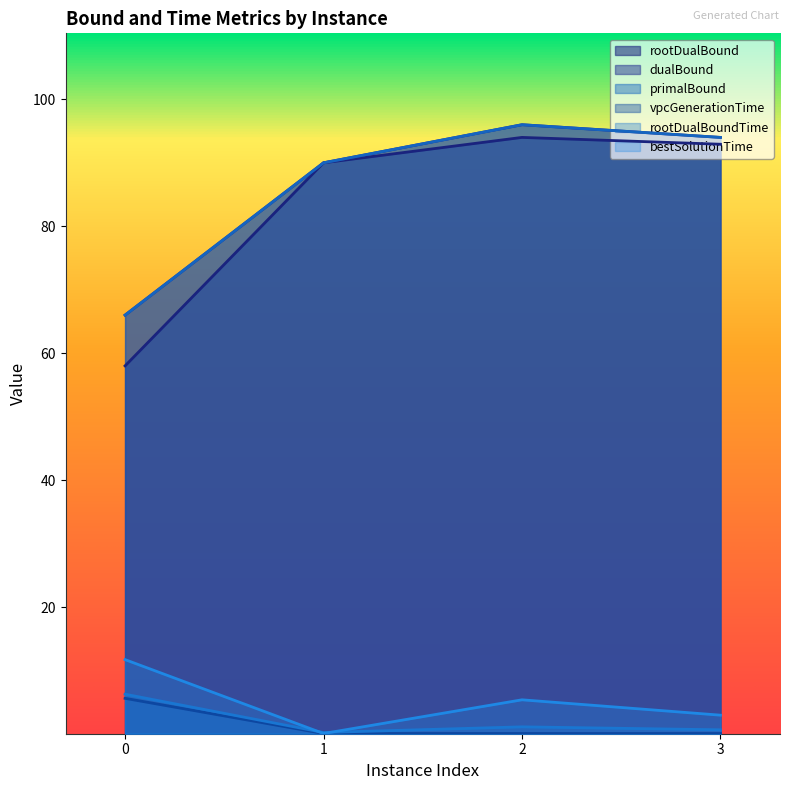

What is the difference between the second highest and second lowest values in the rootDualBound series?

2.9